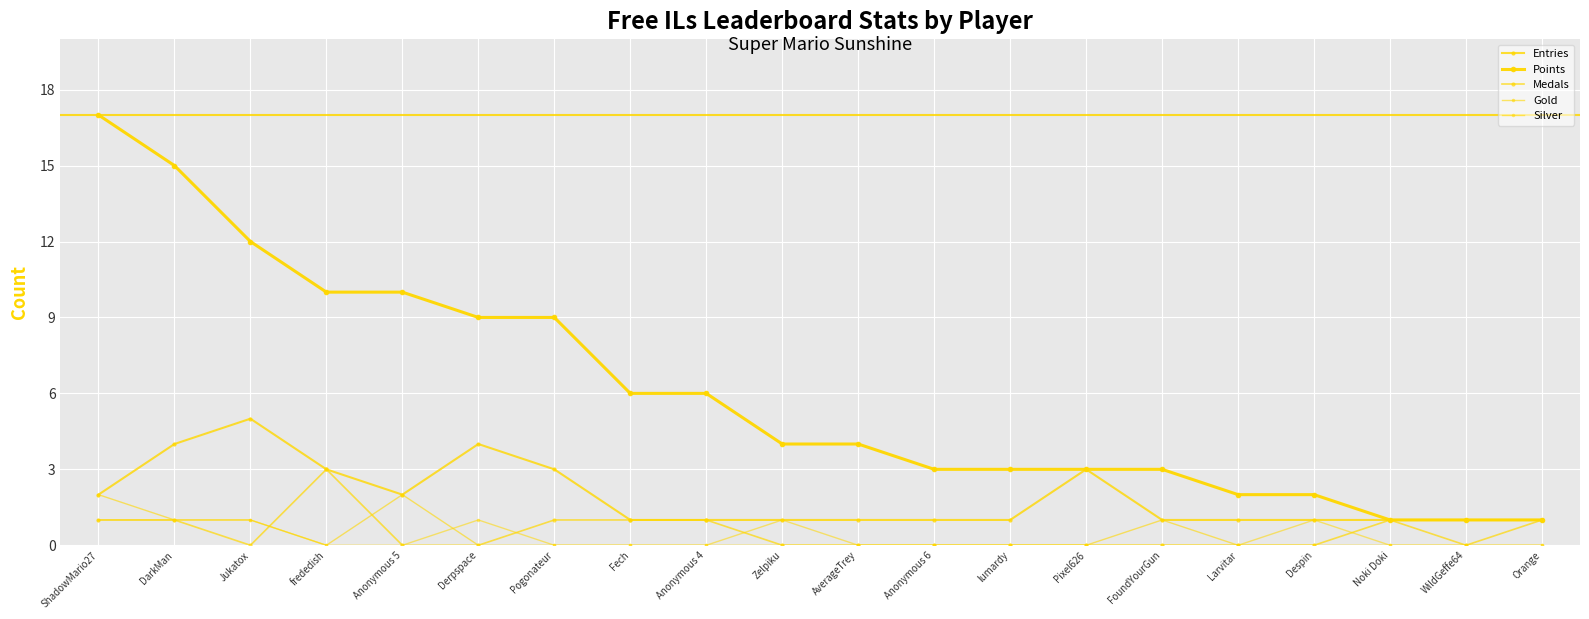

What is the difference between the Silver values at Anonymous 4 and ShadowMario27?

1